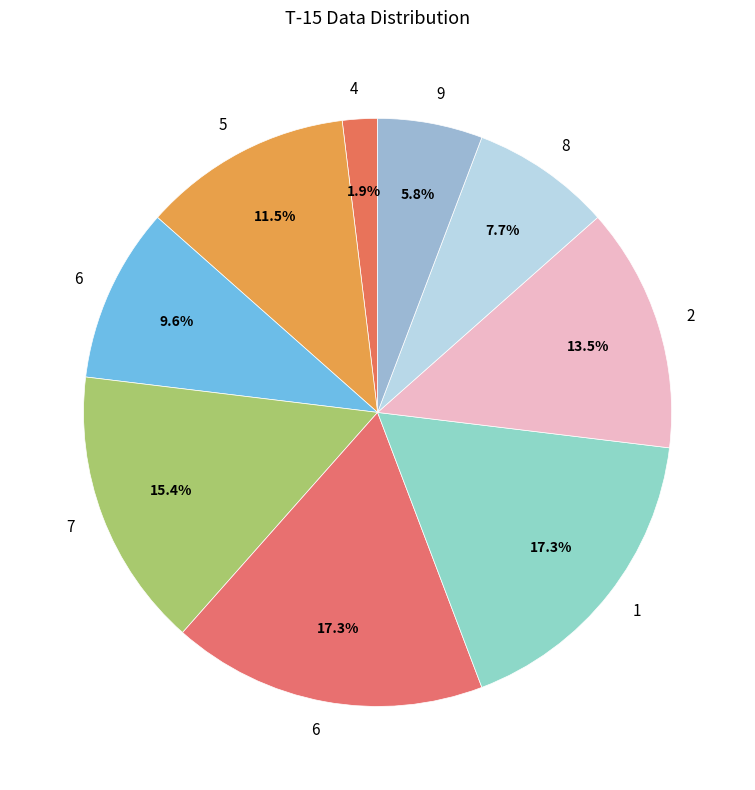

How many segments does this pie chart have?

9